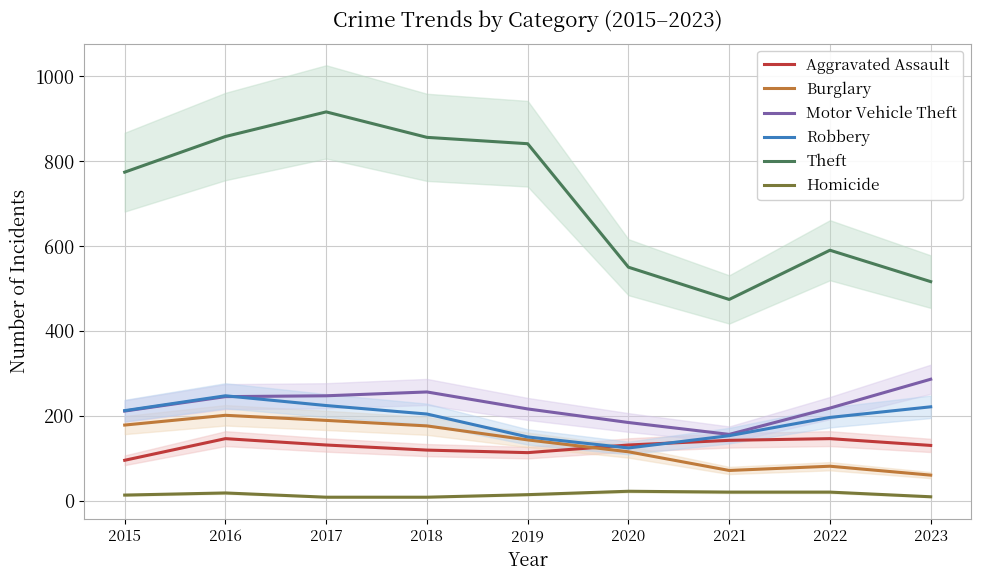

Does the chart display data point markers on the line(s)?

No